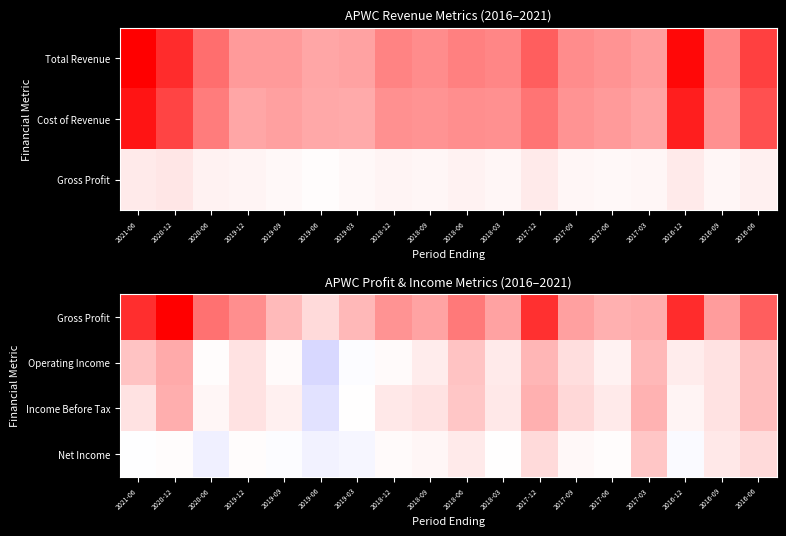

At 2017-03, list the series in order from largest to smallest.

Gross Profit, Income Before Tax, Operating Income, Net Income